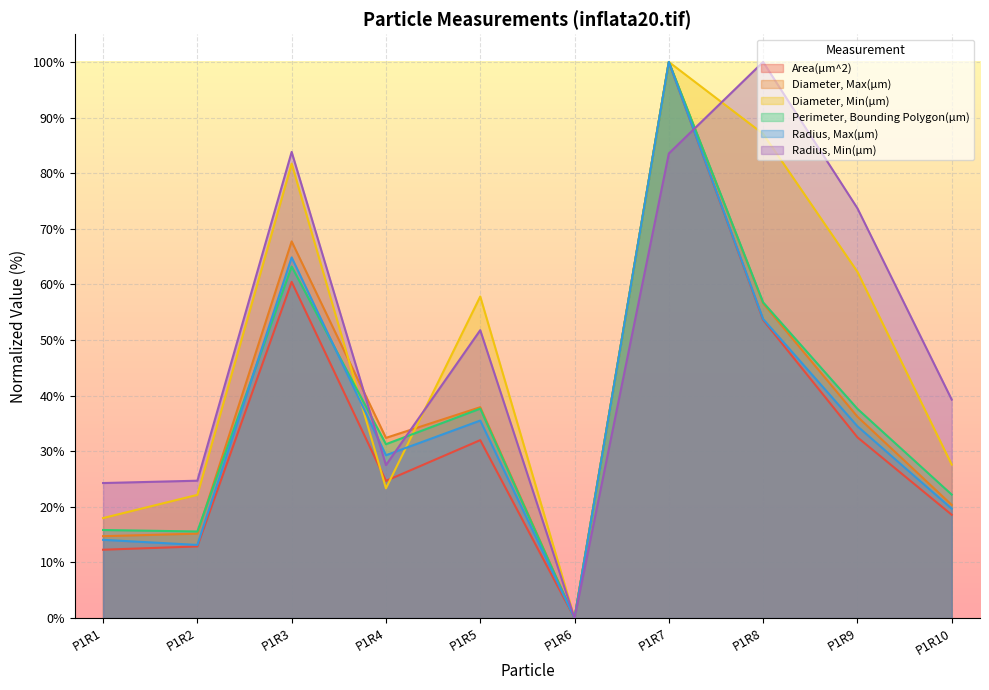

Is it true that Diameter, Max(µm) equals 67.7 at P1R3?

True